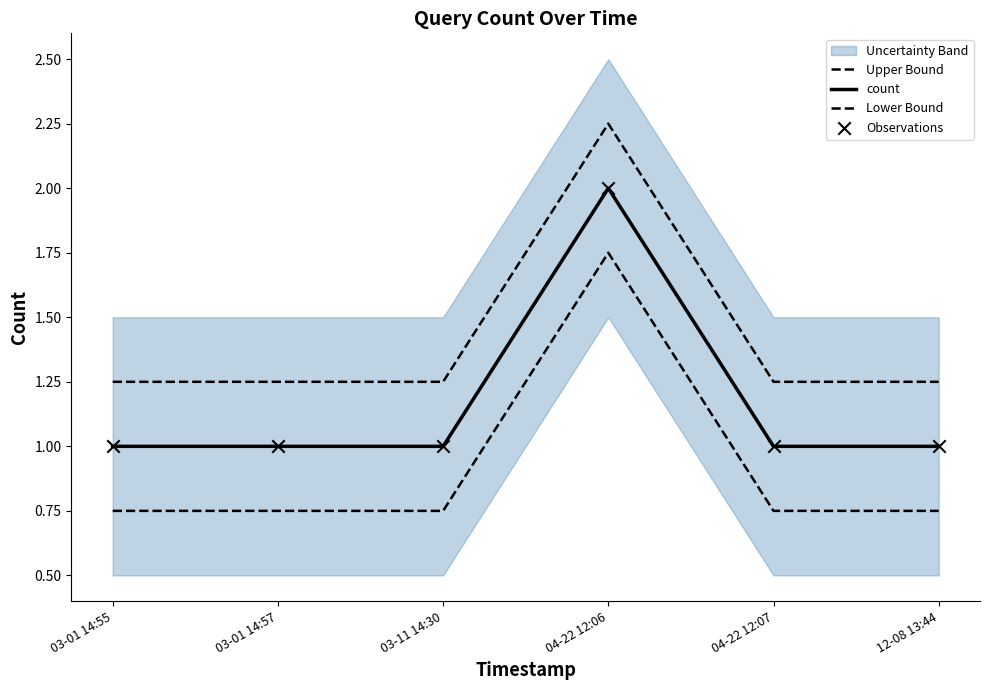

Which series reaches the minimum Y coordinate?

Lower Bound